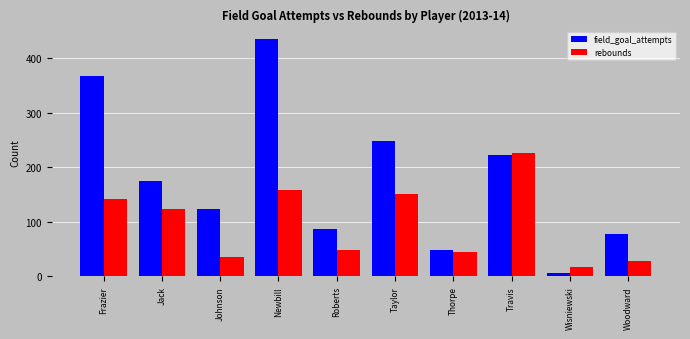

Is it true that field_goal_attempts equals 266 at Newbill?

False